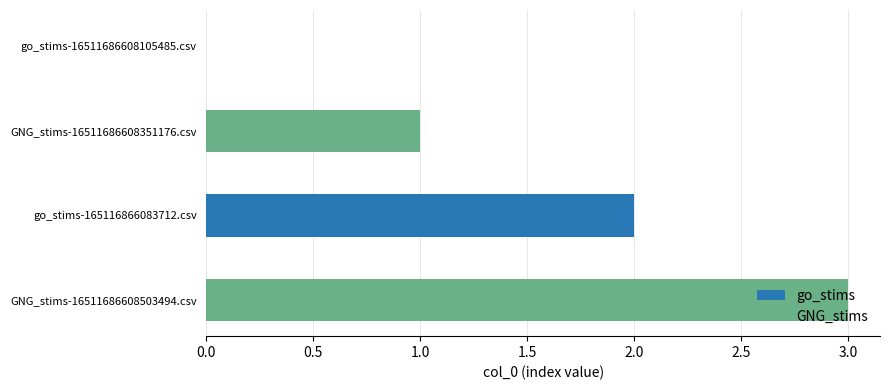

At which category does the chart reach its peak across all series?

GNG_stims-16511686608503494.csv